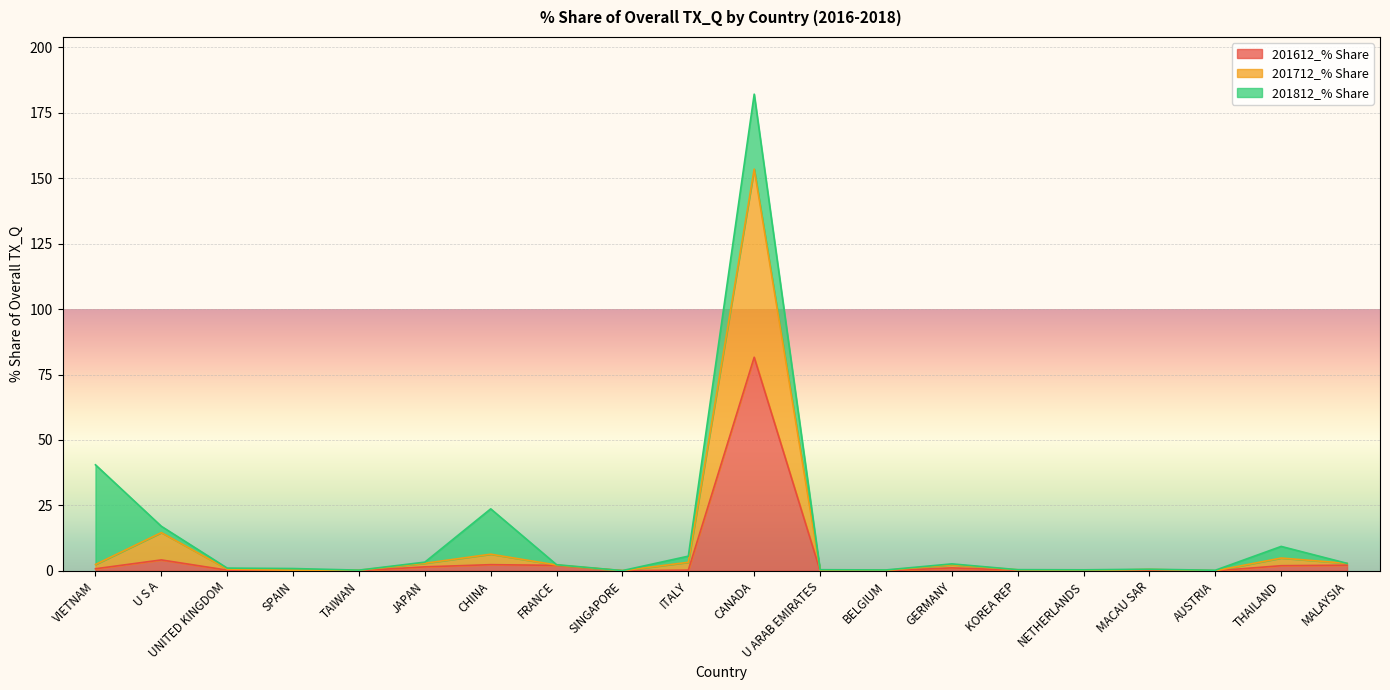

What is the difference between the second highest and second lowest values in the 201612_% Share series?

4.2